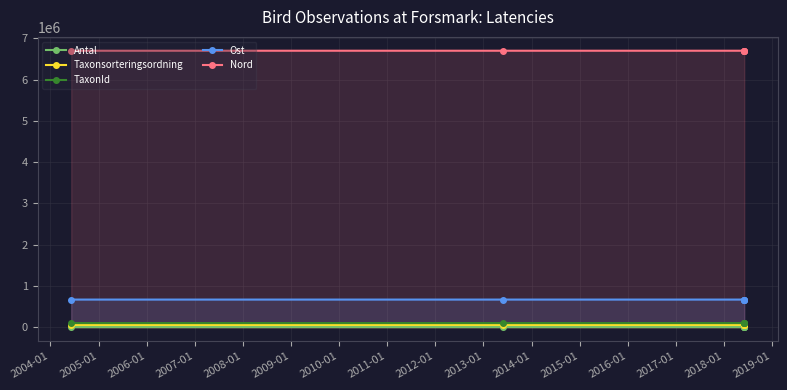

At which label does Antal first exceed 2?

2005-01